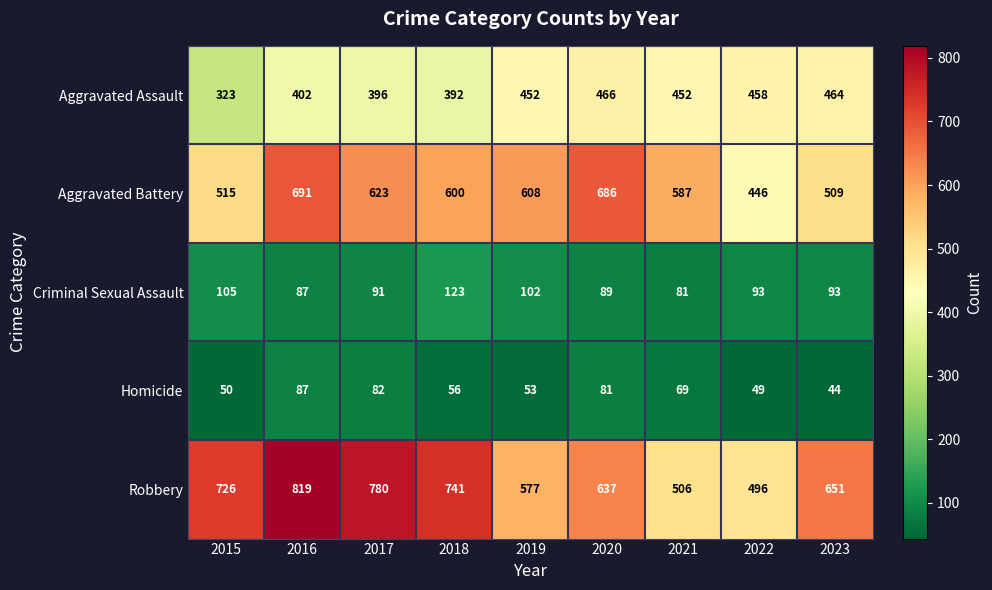

Between 2016 and 2017, which series saw the biggest shift?

Aggravated Battery